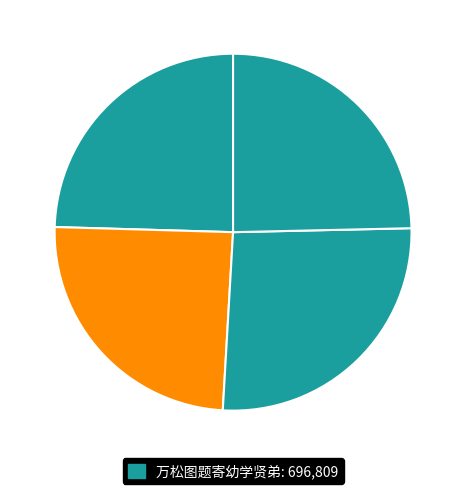

Does any single category account for the majority?

No